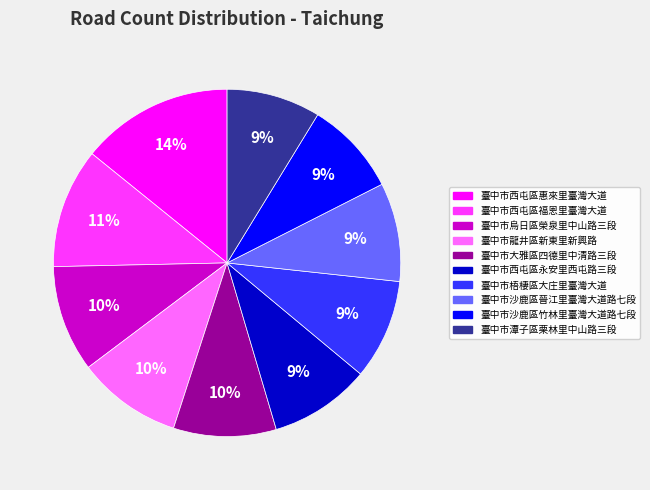

Does 臺中市龍井區新東里新興路 represent more than half of the total?

No